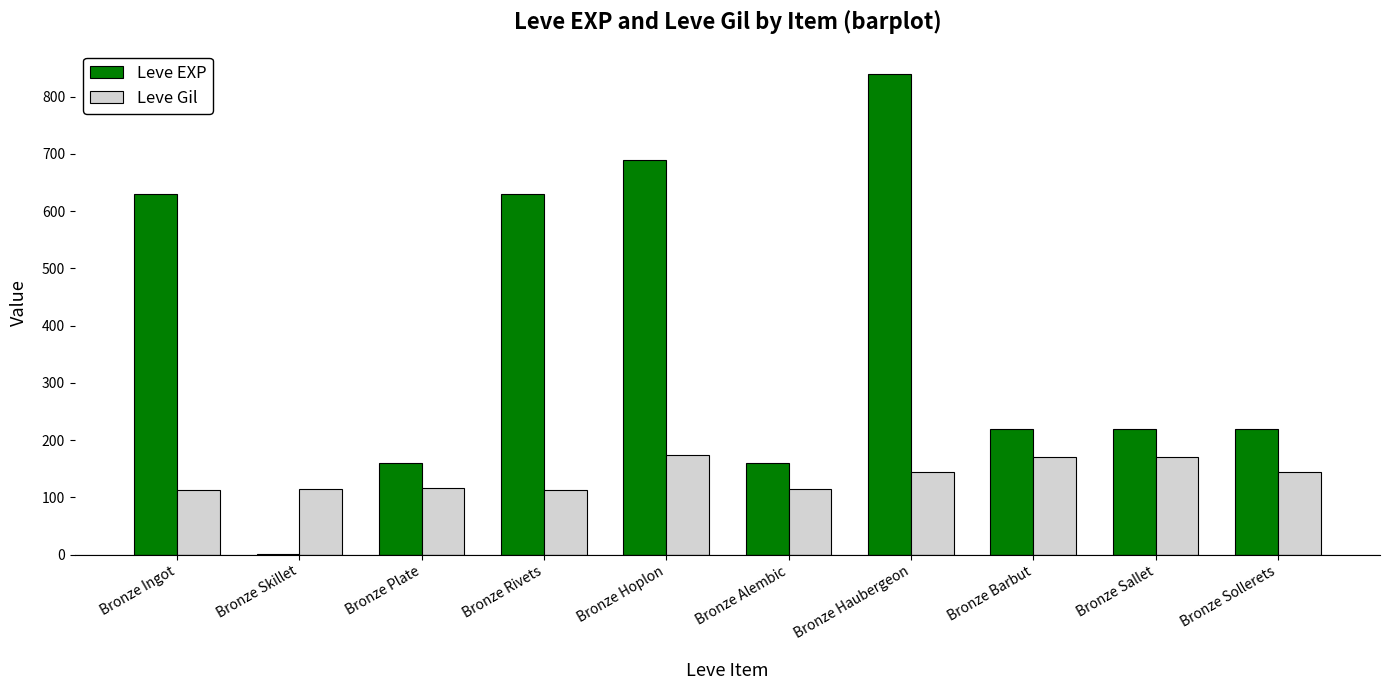

What are all the series names shown in the legend?

Leve EXP, Leve Gil